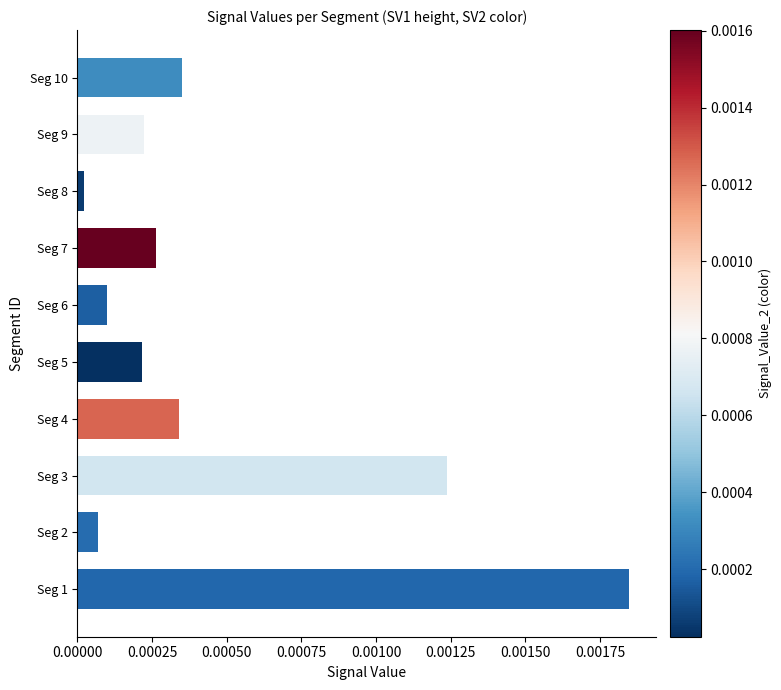

Where is the data nearest to the value 0?

Seg 8